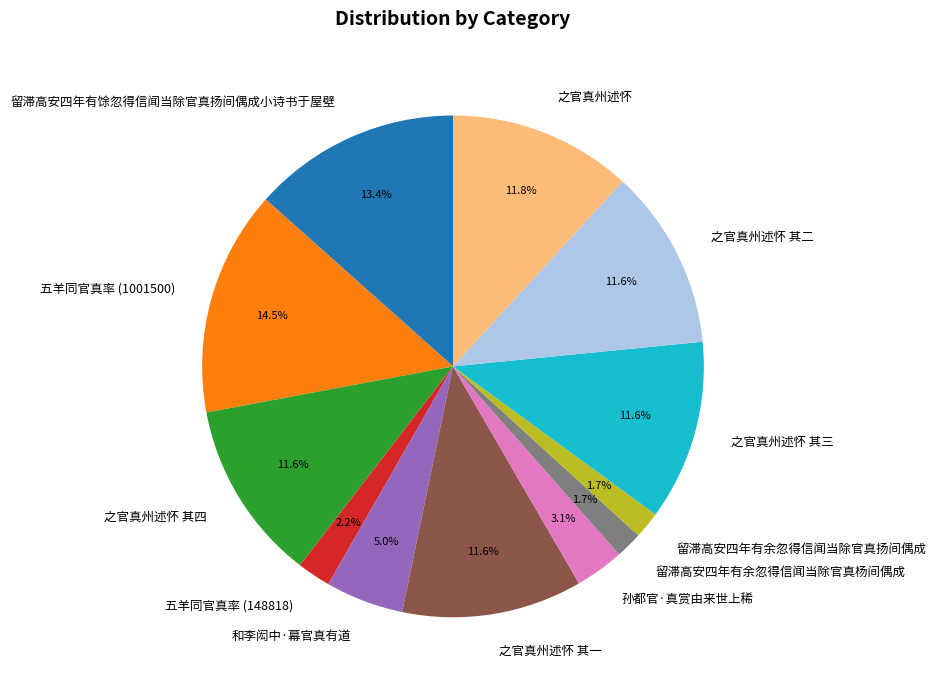

How many segments does this pie chart have?

12